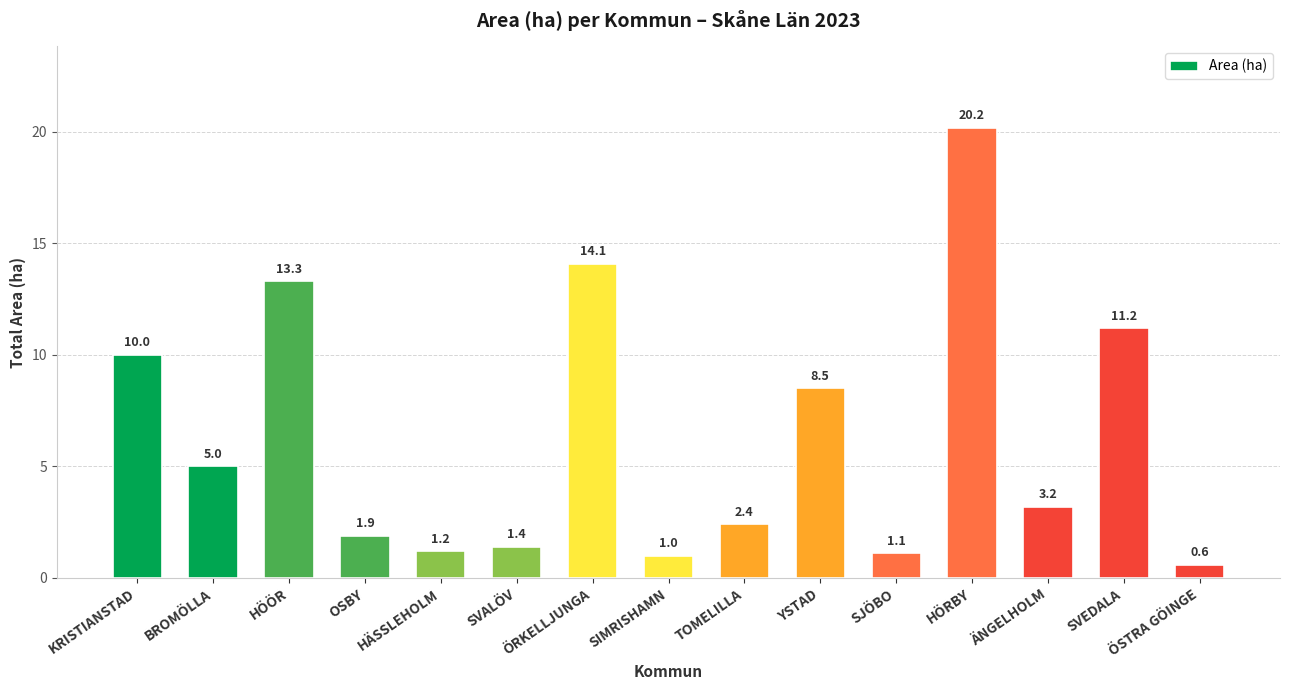

What is the label of the 13th bar from the right?

HÖÖR